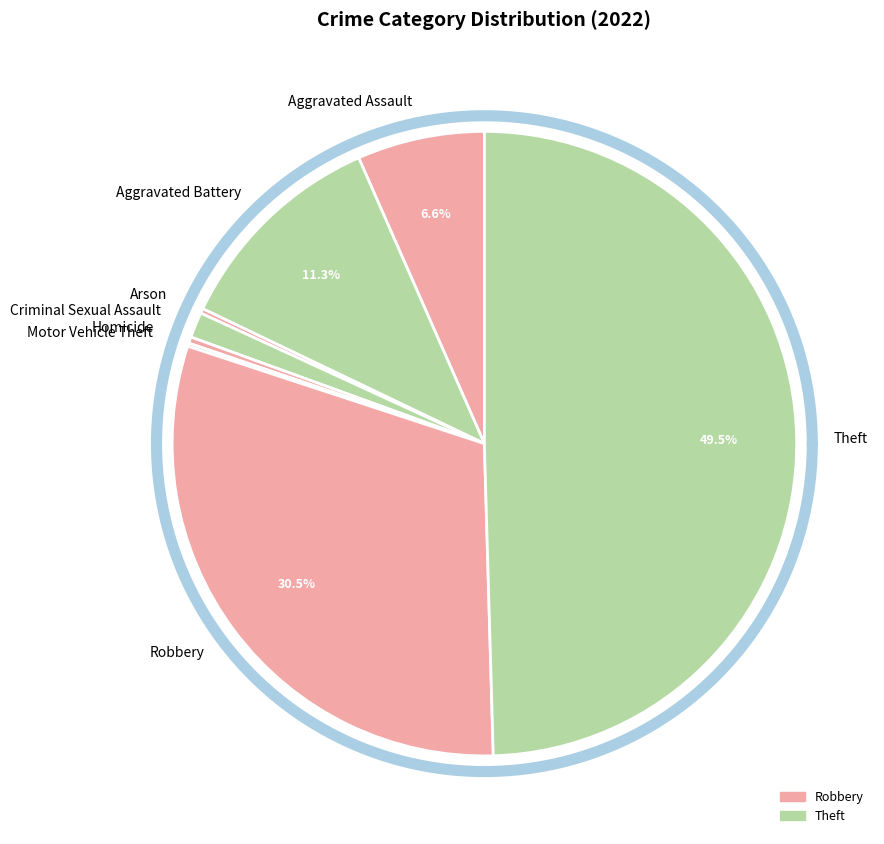

The Robbery slice represents 23% of the pie. True or false?

False